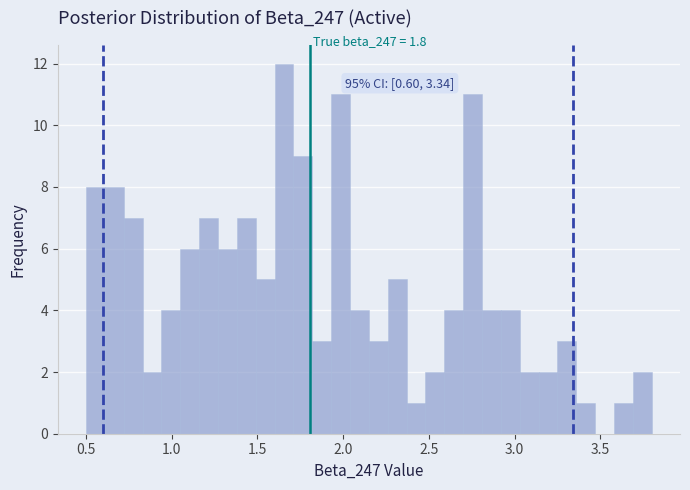

Around what value on the x-axis is the tallest bar? Give the approximate position of its centre, as read against the axis.

1.65